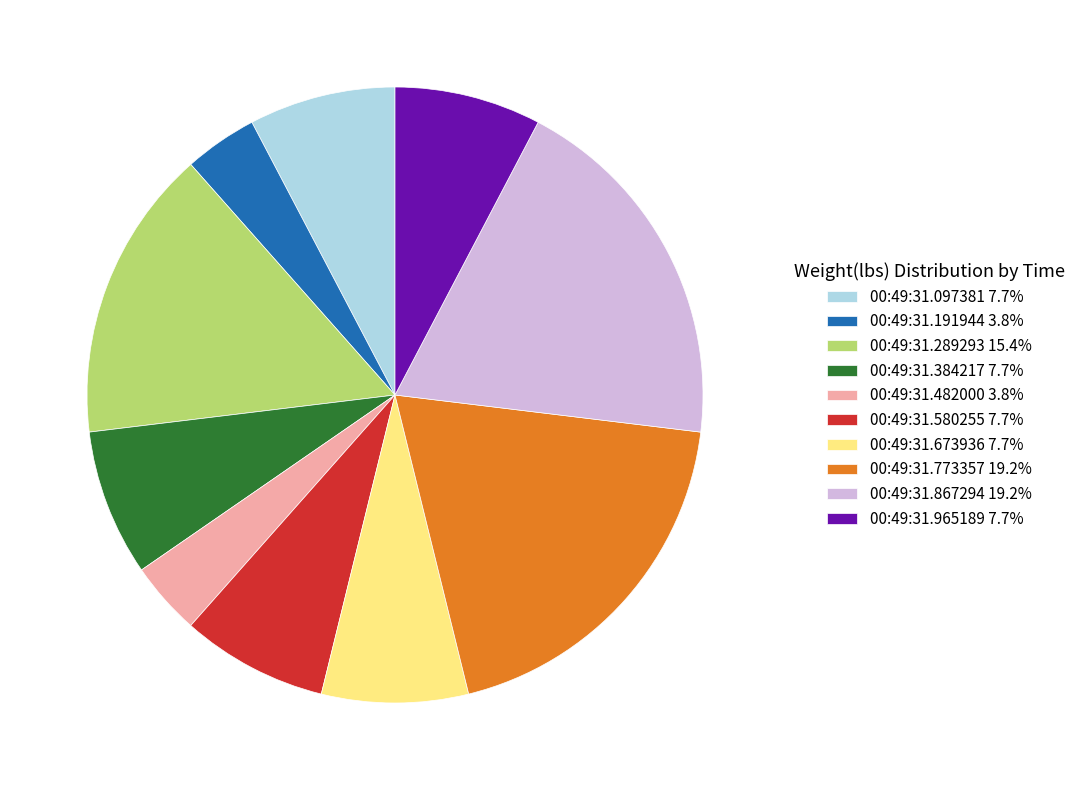

Does any single category account for the majority?

No